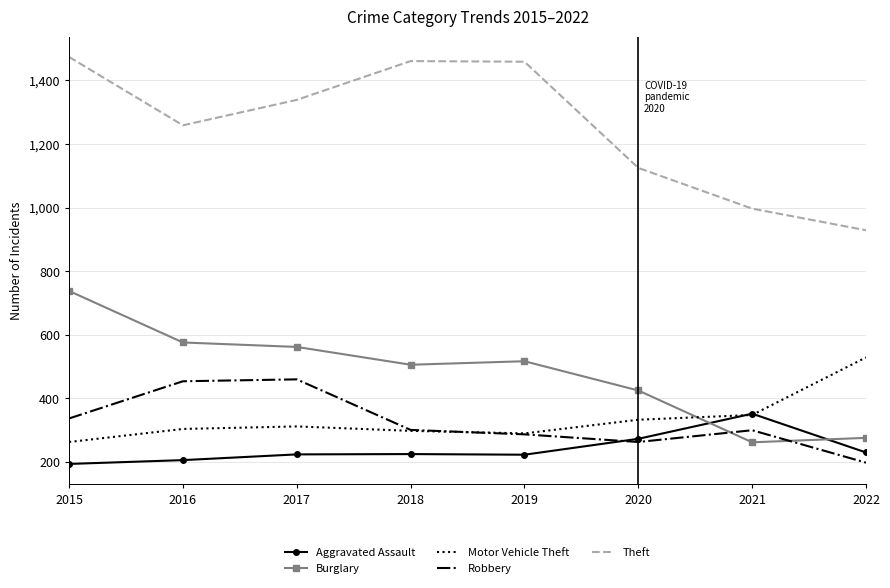

Which category has the highest value in the Aggravated Assault series?

2021